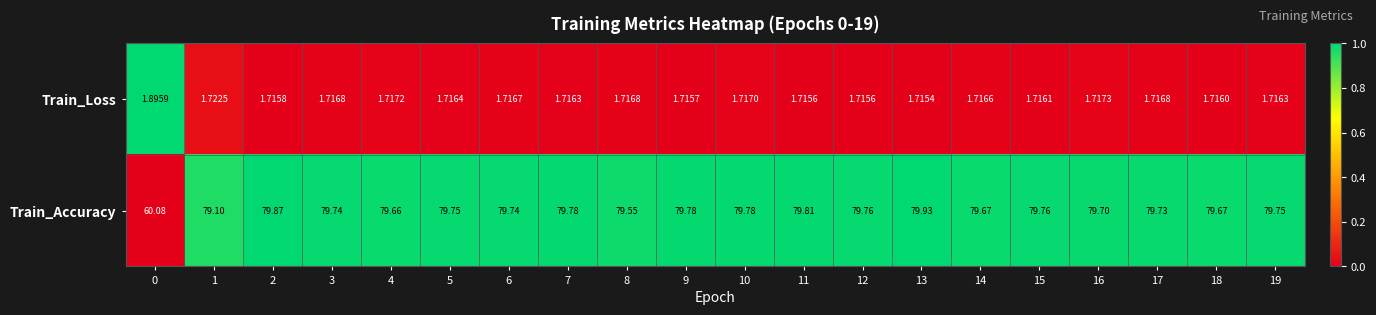

How many distinct data groups are displayed?

2